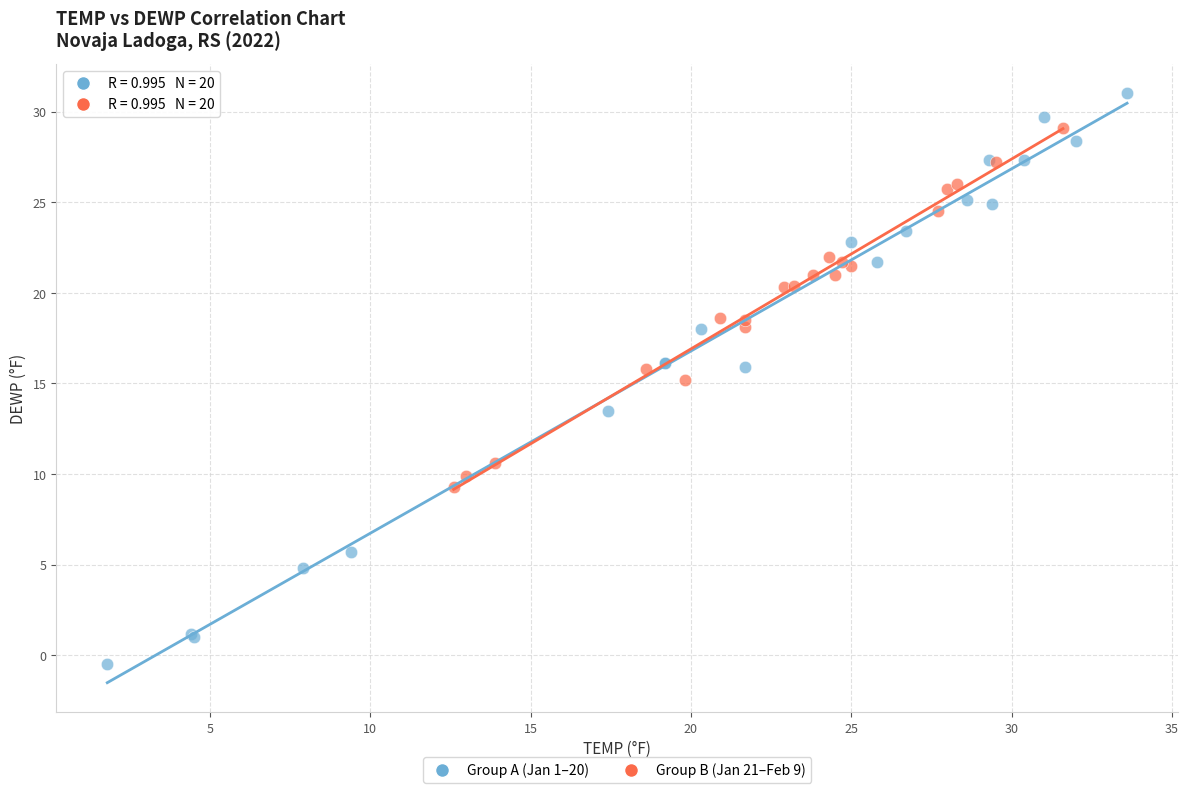

Which series has the largest Y range (max minus min)?

Group A (Jan 1–20)